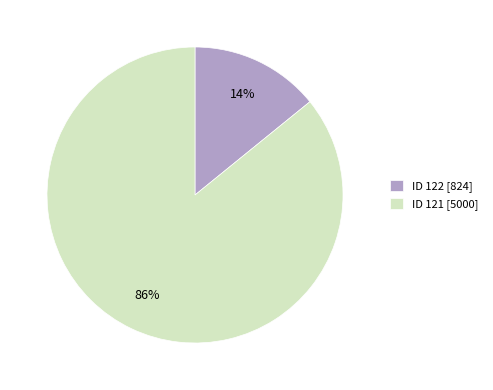

Do ID 121 [5000] and ID 122 [824] together represent more than half of the pie?

Yes